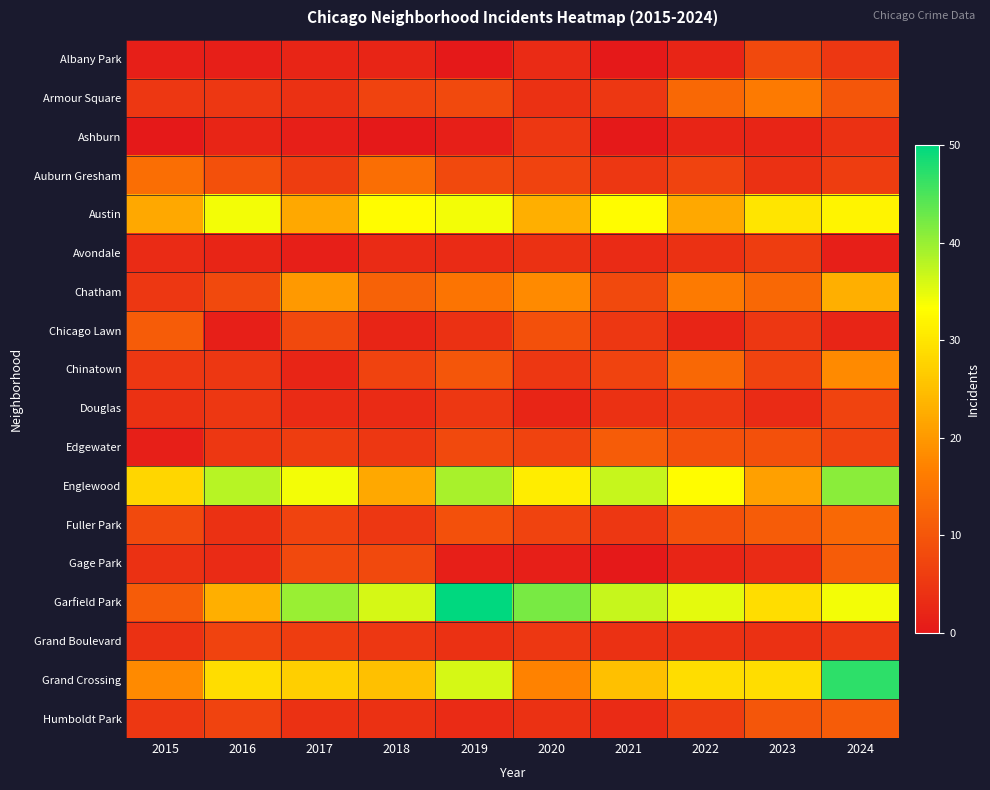

What is the total value across all series at 2015?

149